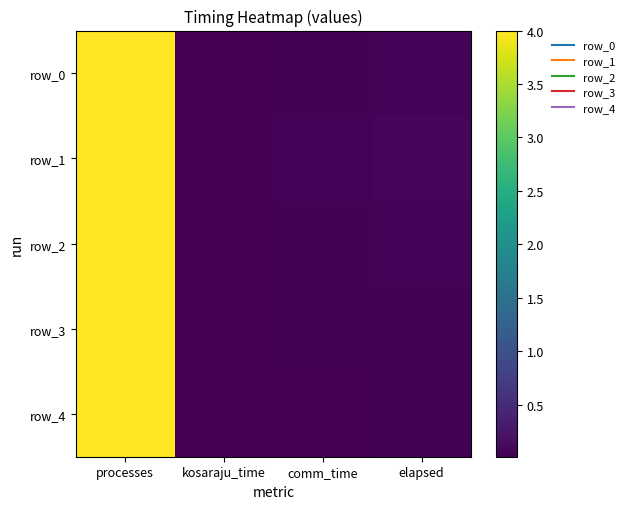

Reading left to right, list all the values displayed in this chart.

row_0: processes=4.0	kosaraju_time=0.0	comm_time=0.0	elapsed=0.1
row_1: processes=4.0	kosaraju_time=0.0	comm_time=0.1	elapsed=0.1
row_2: processes=4.0	kosaraju_time=0.0	comm_time=0.0	elapsed=0.1
row_3: processes=4.0	kosaraju_time=0.0	comm_time=0.0	elapsed=0.0
row_4: processes=4.0	kosaraju_time=0.0	comm_time=0.0	elapsed=0.0